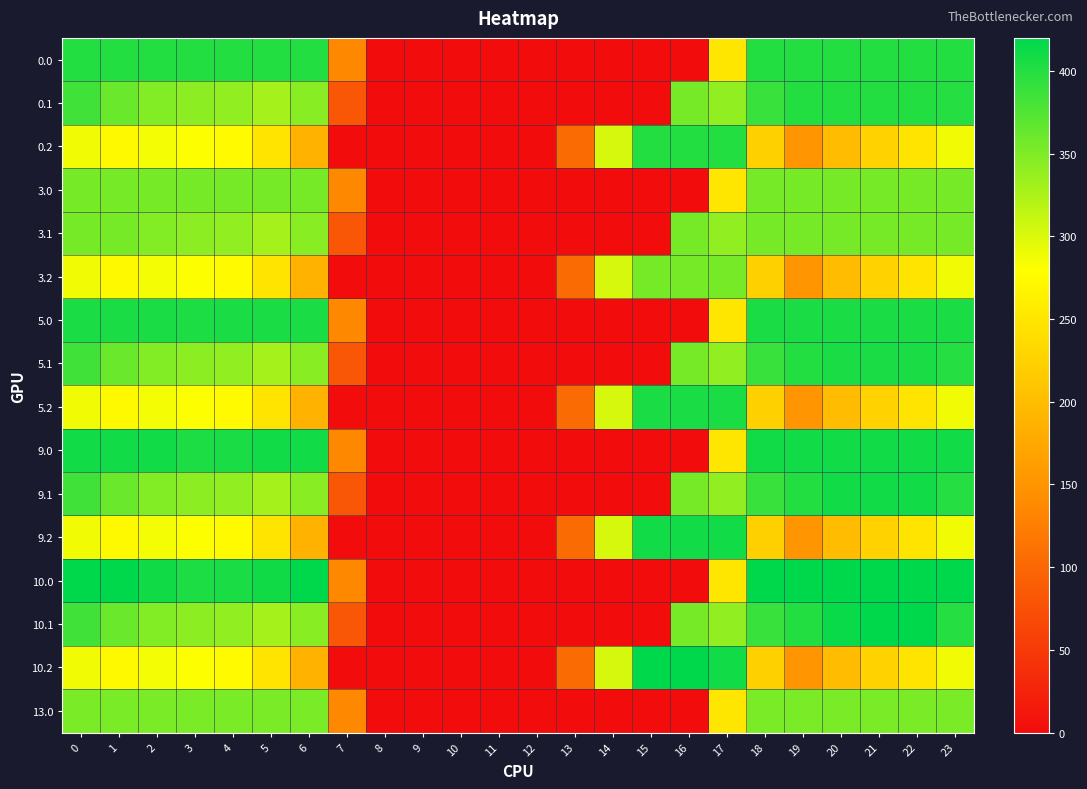

Count the number of categories in the chart.

24